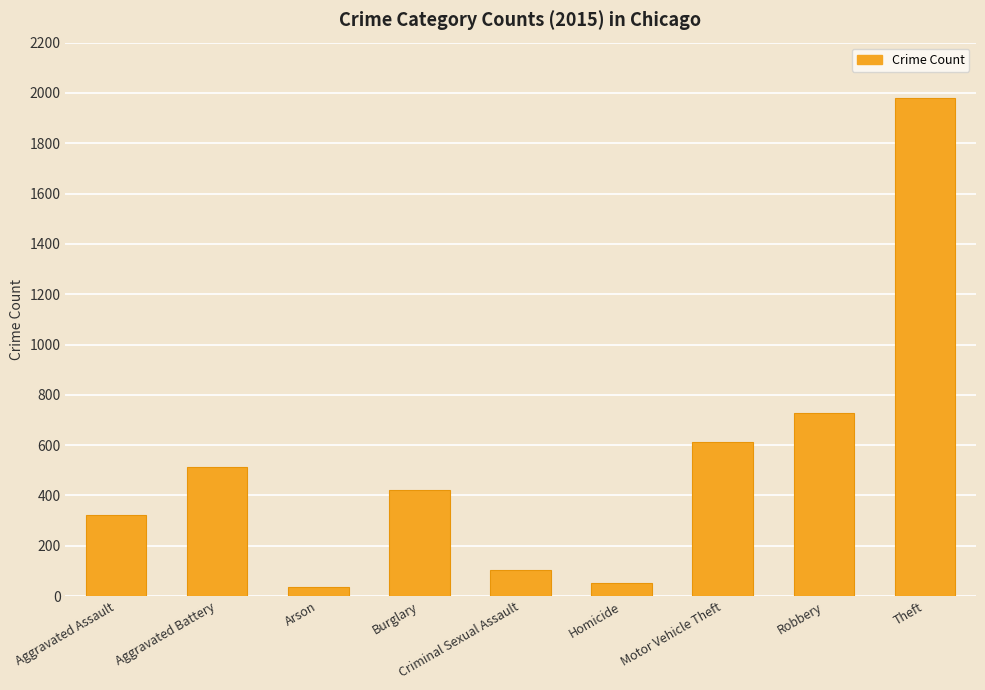

Which label corresponds to the largest value in the chart?

Theft